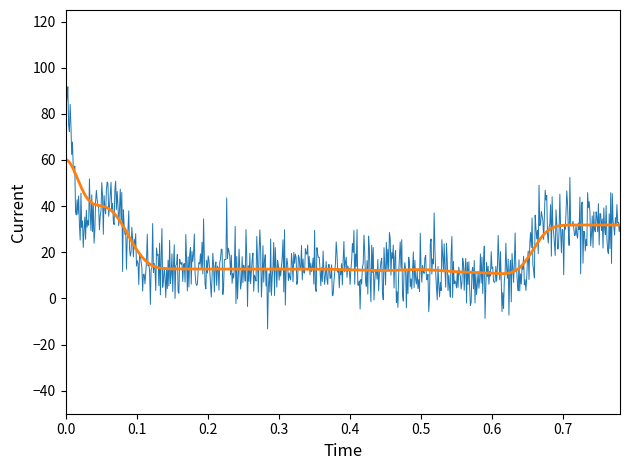

What is the greatest value displayed?

91.7